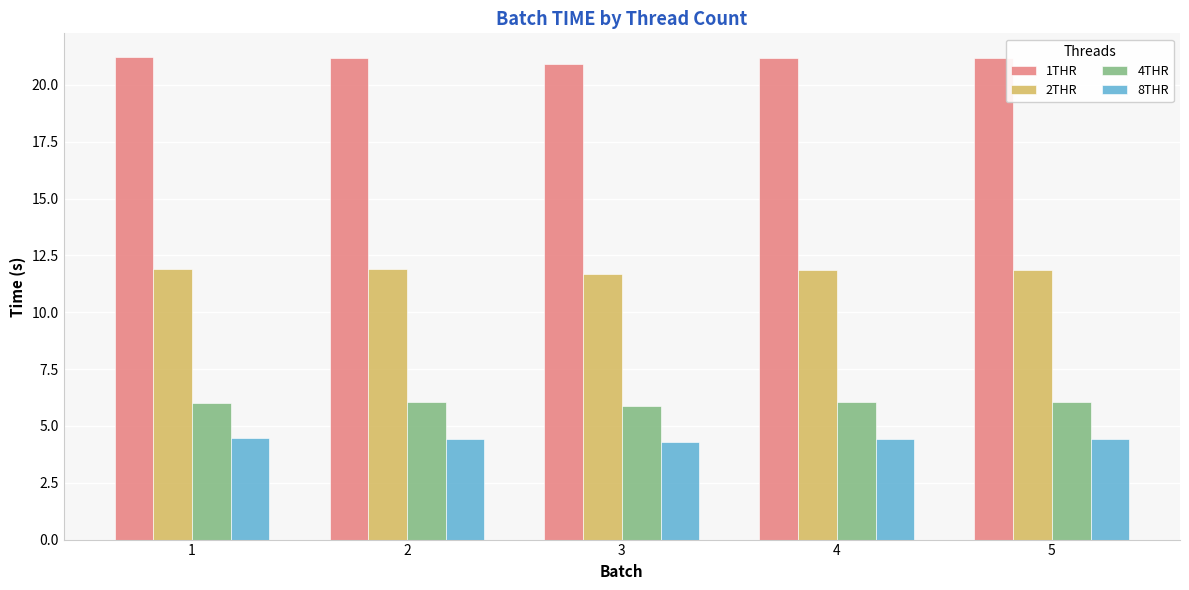

What is the greatest value displayed?

21.2